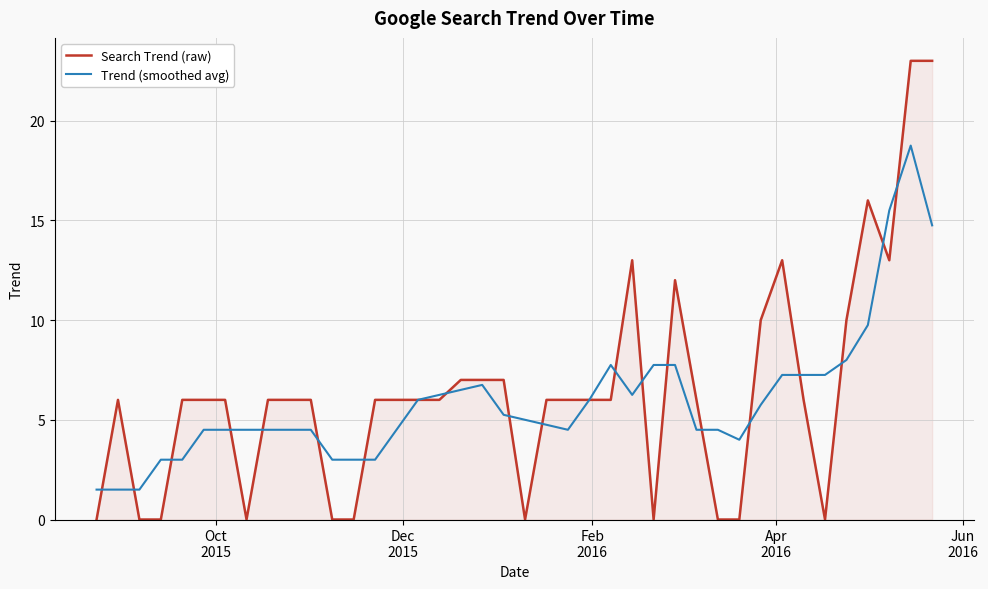

Which series has the largest range (max minus min)?

Search Trend (raw)